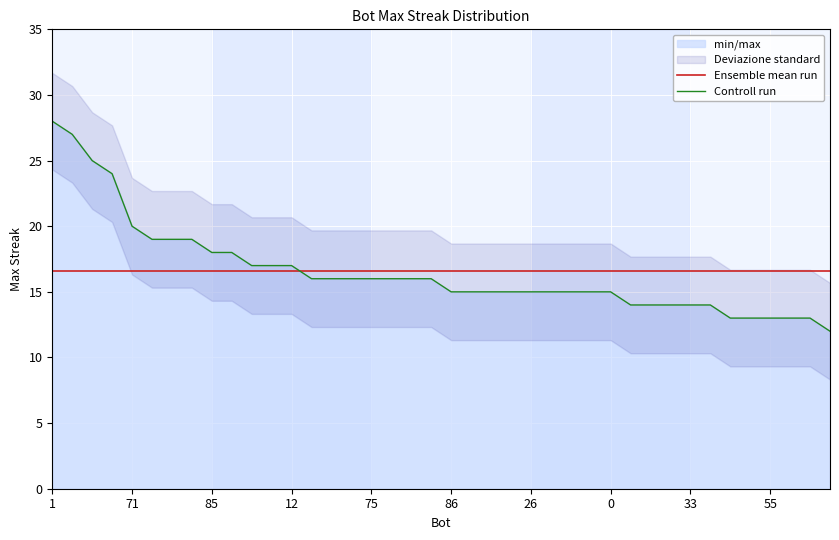

At which category does the chart reach its minimum across all series?

39